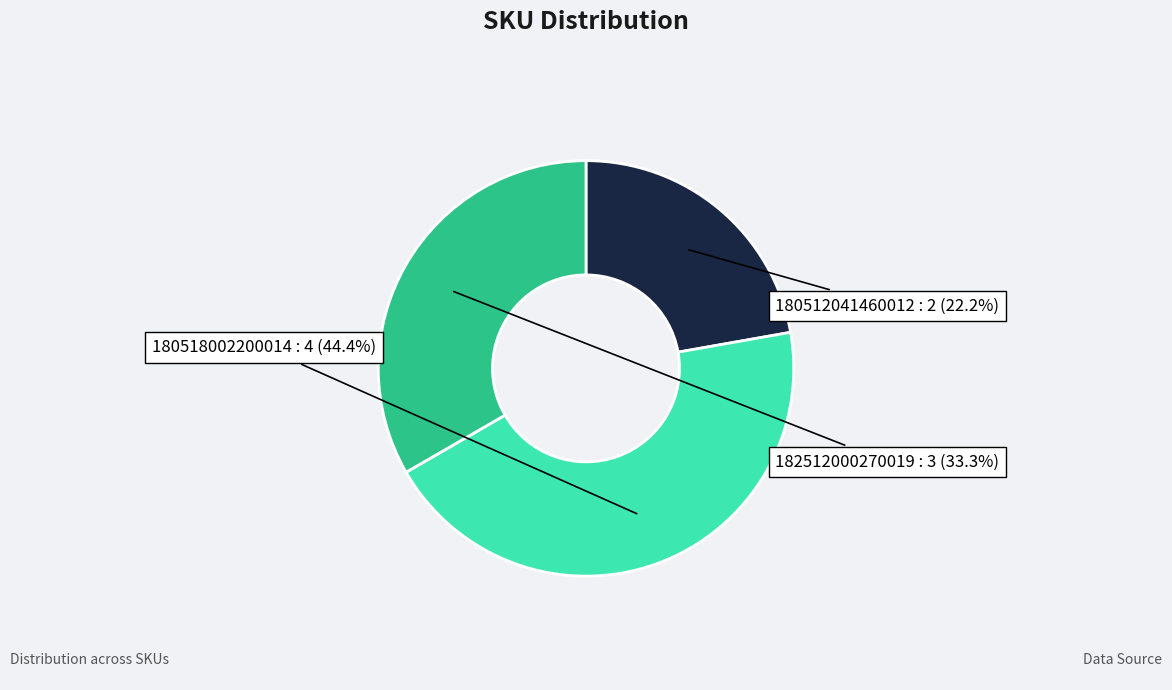

To the nearest percent, what percentage of the pie is 180518002200014?

44%